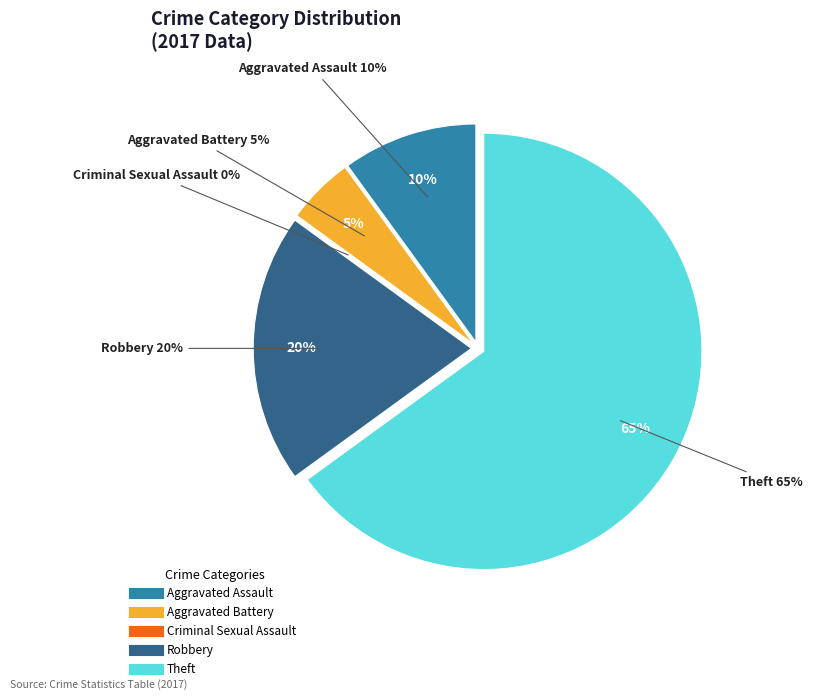

What is the largest slice in the pie chart?

Theft